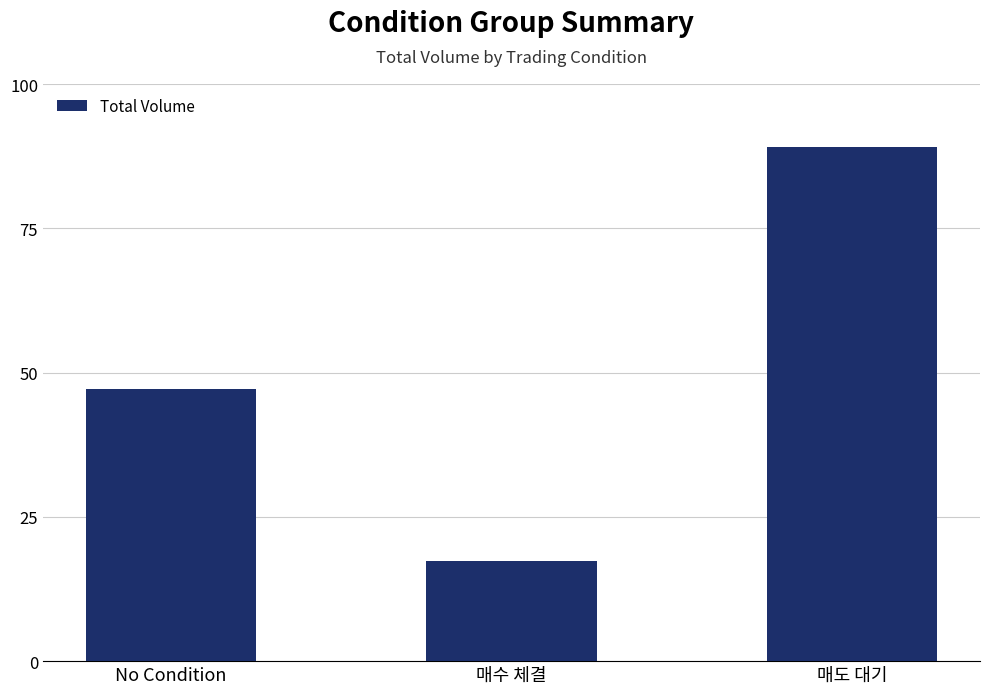

Between 매도 대기 and 매수 체결, which is larger?

매도 대기